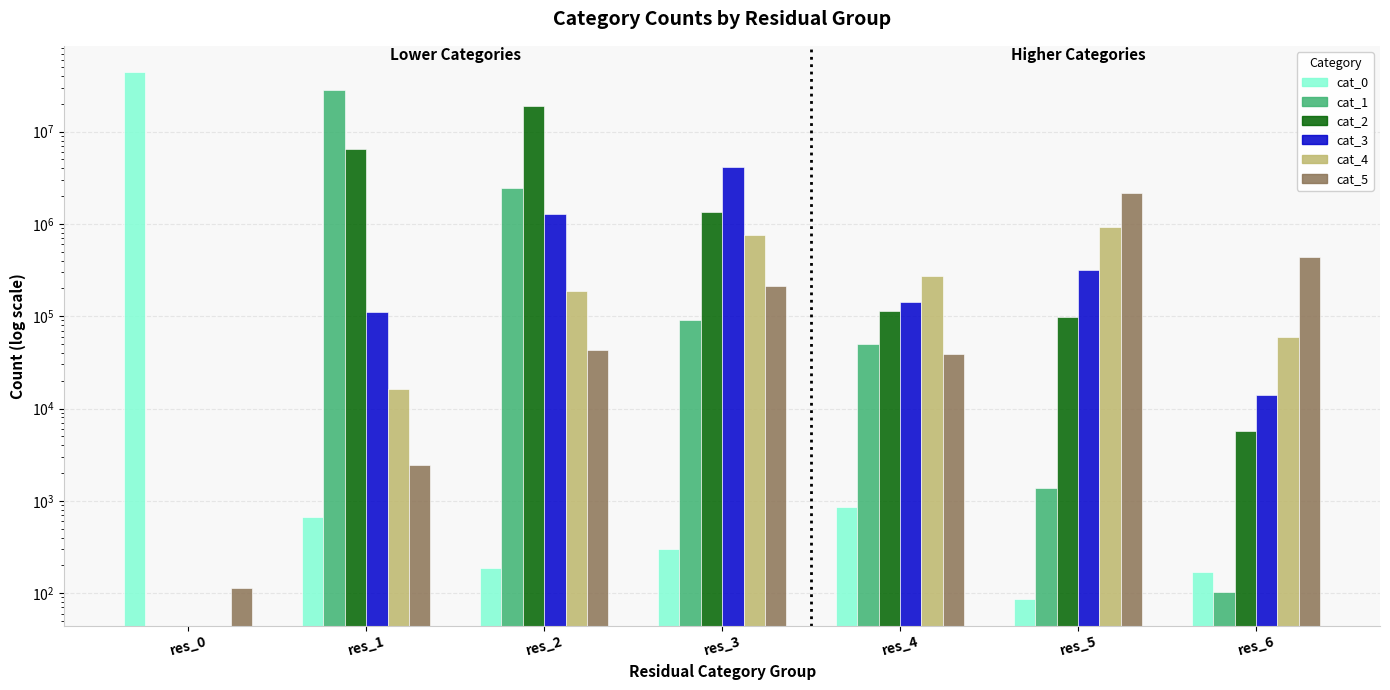

What is the difference between the maximum and second lowest values in the cat_0 series?

44072561.0